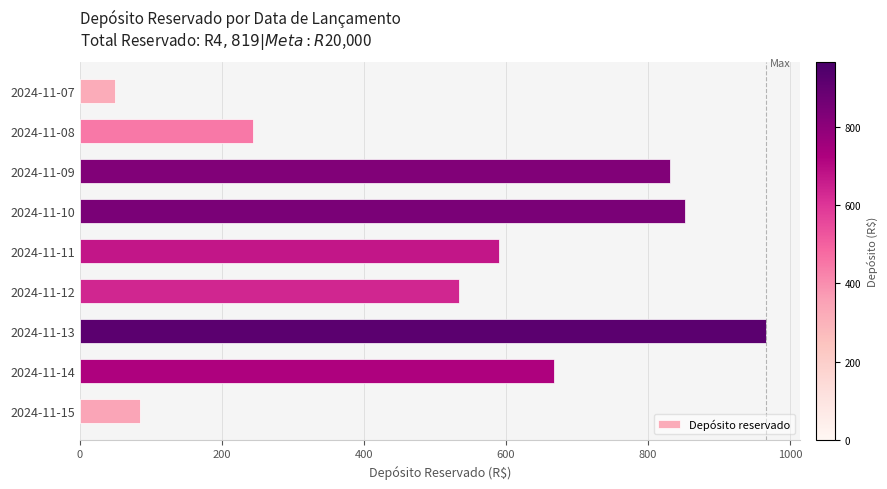

What is the minimum value shown in the chart?

50